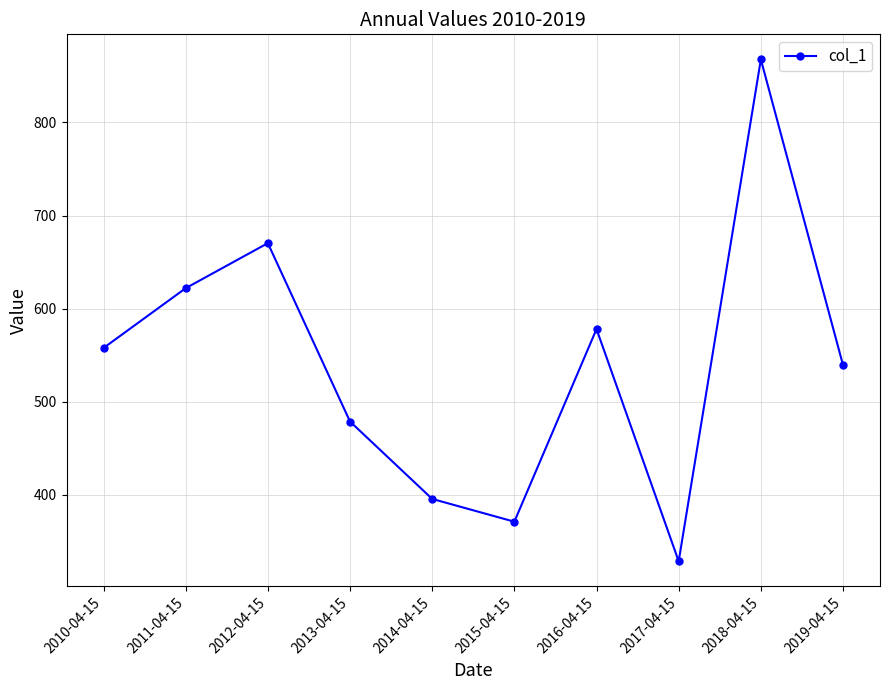

What is the difference between the values at 2011-04-15 and 2017-04-15?

293.4